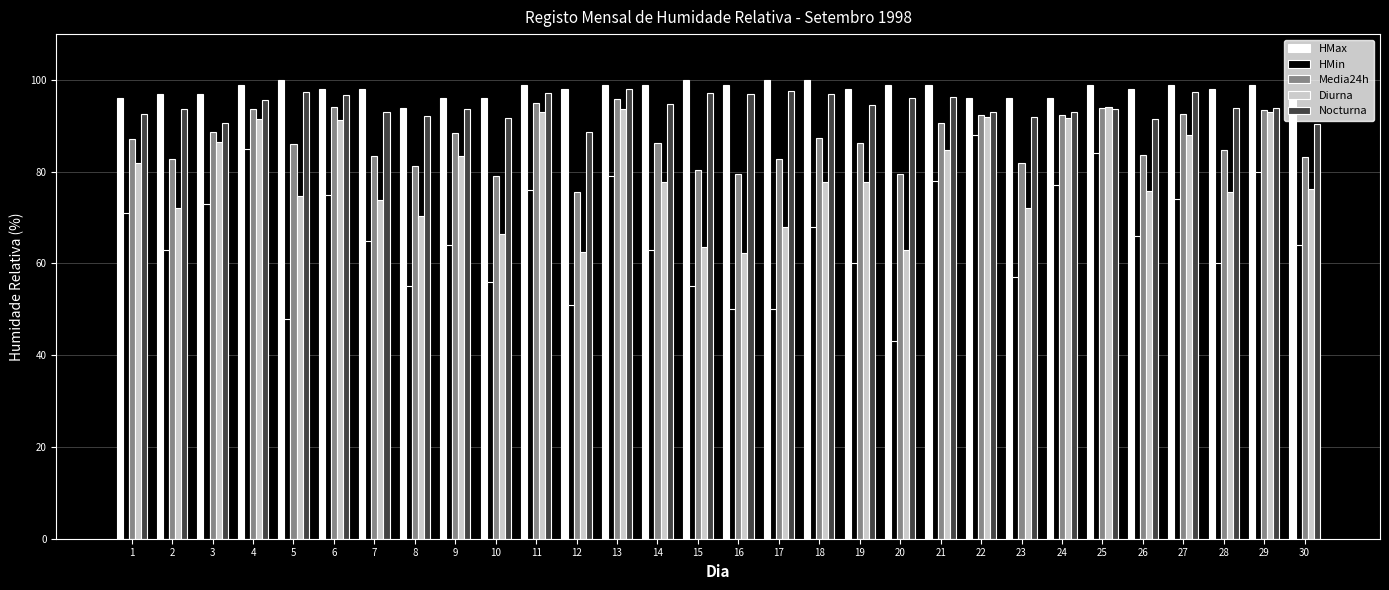

True or false: Media24h has a value of 95.8 at 13.

True